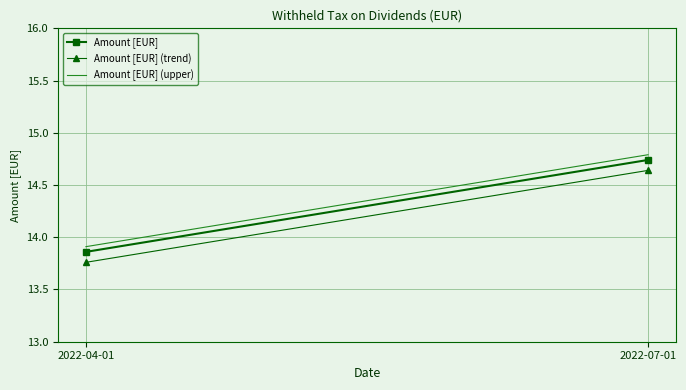

What position from the left is 2022-07-01?

2